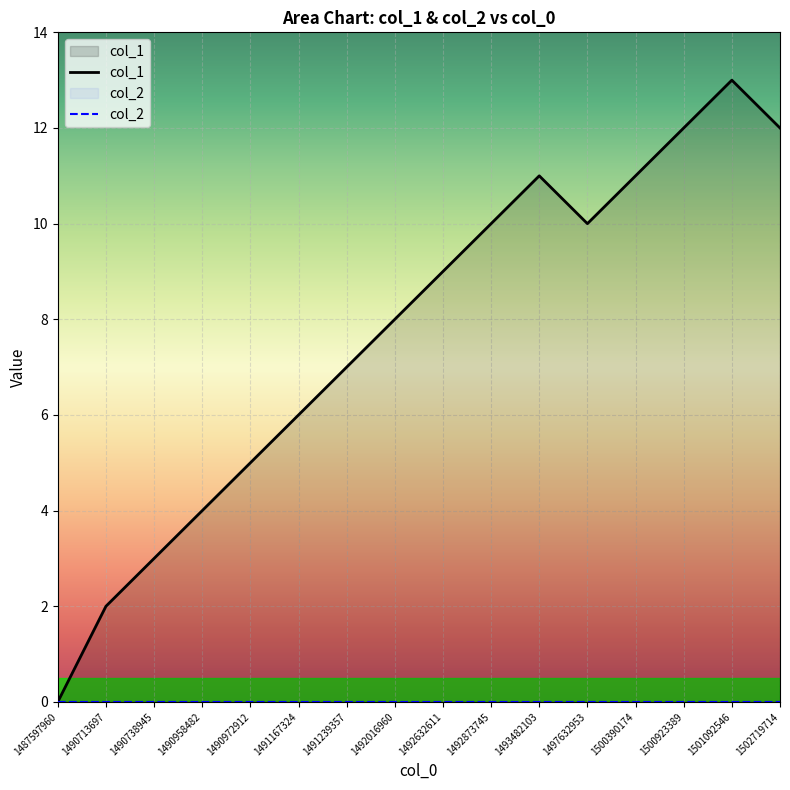

What is the maximum value shown in the chart?

13